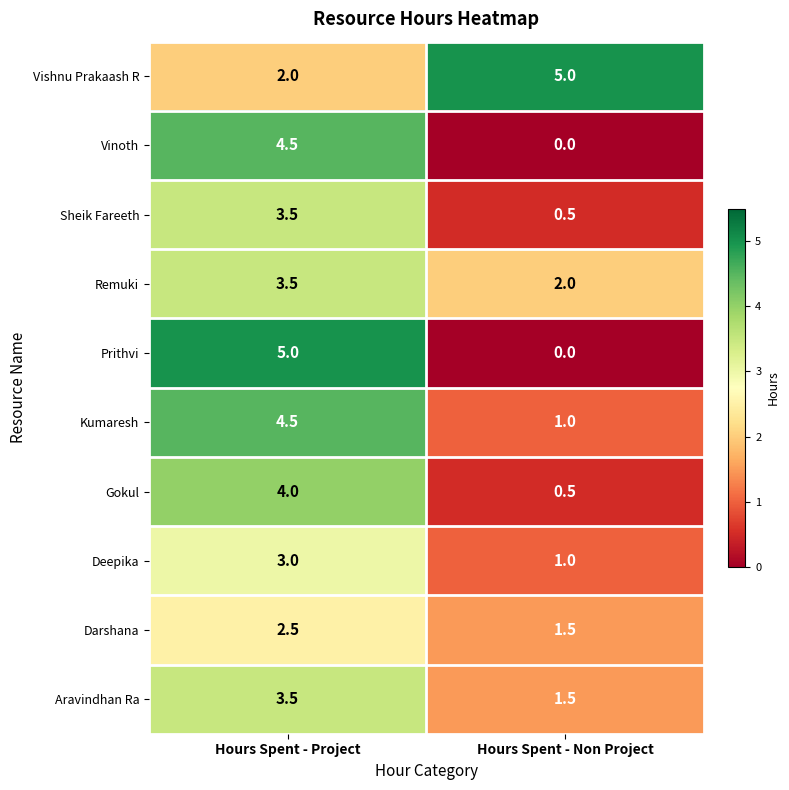

What value does the Gokul series have at Hours Spent - Non Project?

0.5